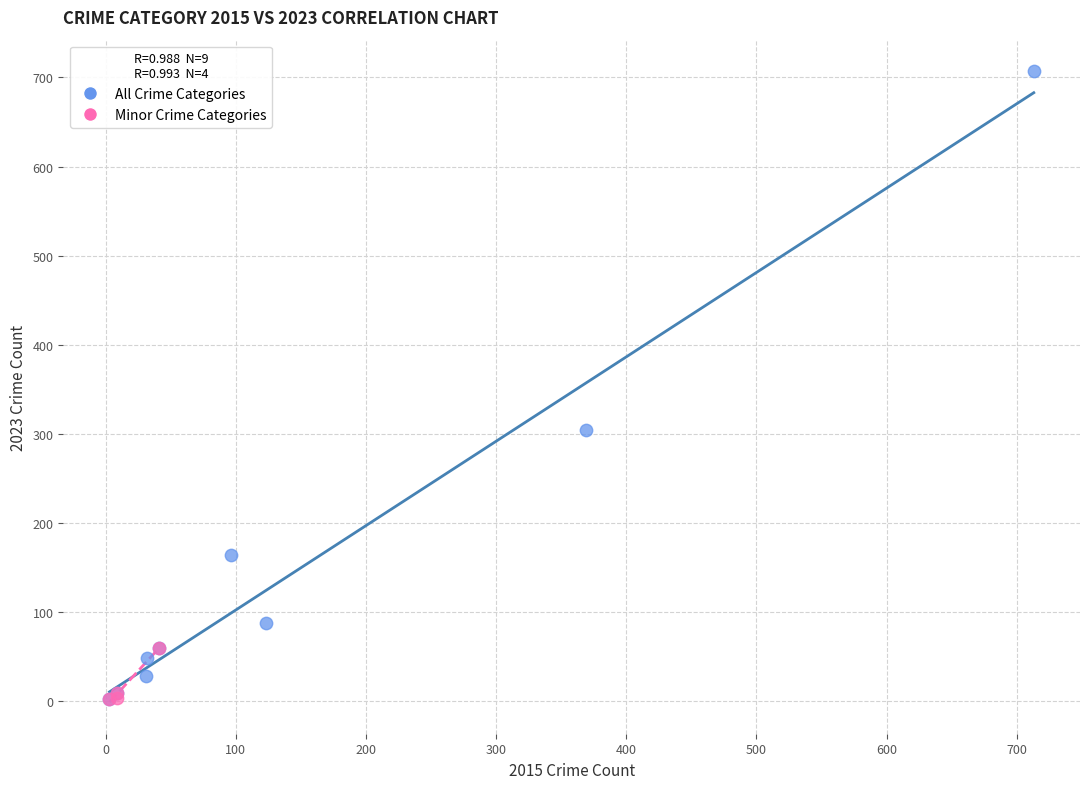

Which series reaches the maximum Y coordinate?

All Crime Categories